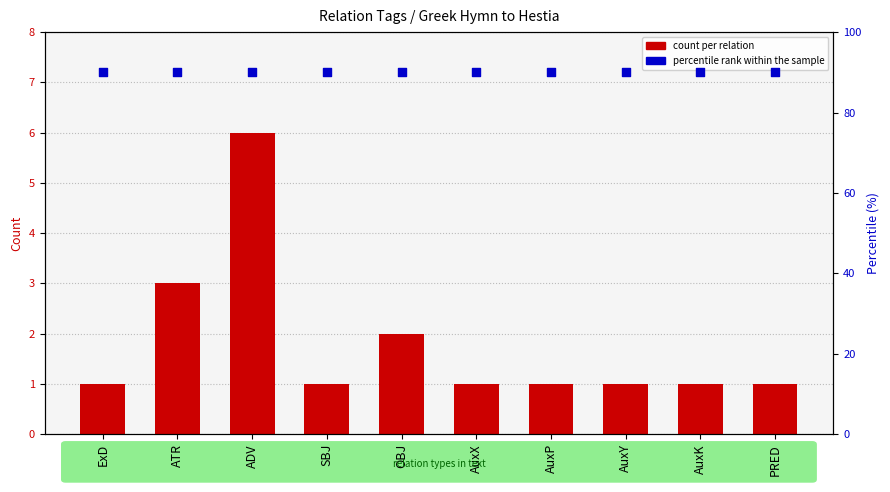

Which series has the largest total across all categories?

percentile rank within the sample